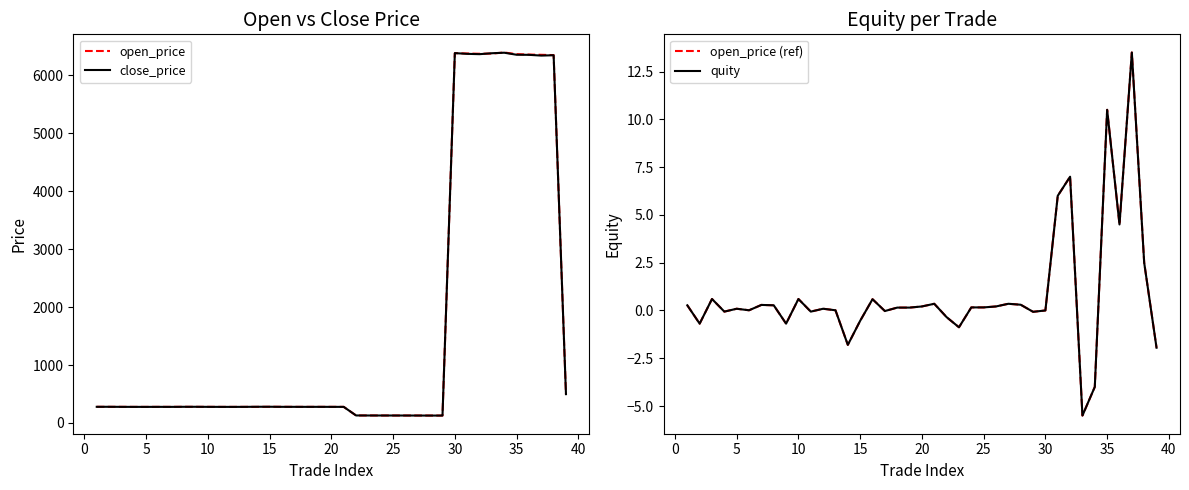

Which series has the largest total across all categories?

open_price